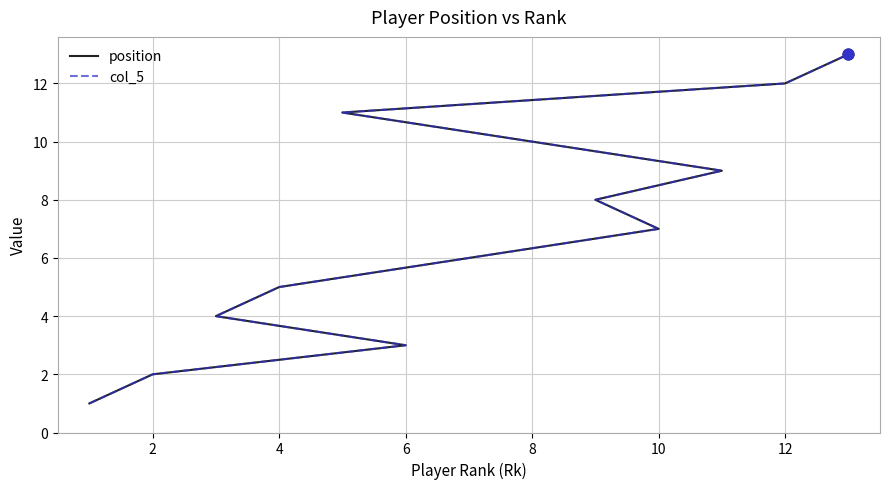

What are all the series names shown in the legend?

position, col_5